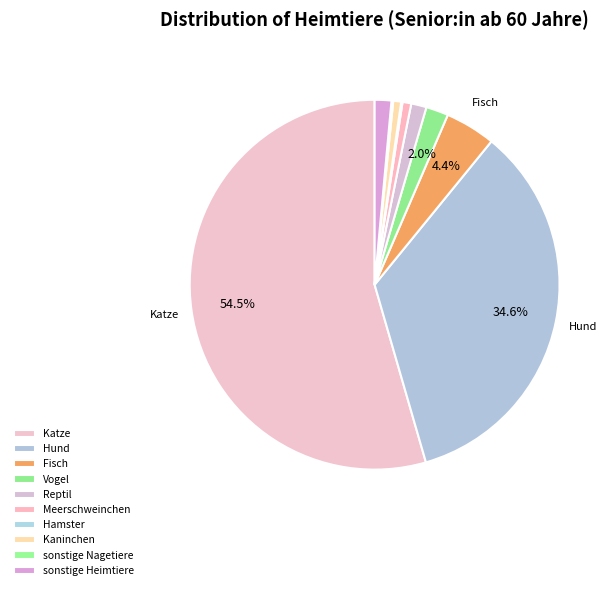

Do Reptil and Hamster together represent more than half of the pie?

No